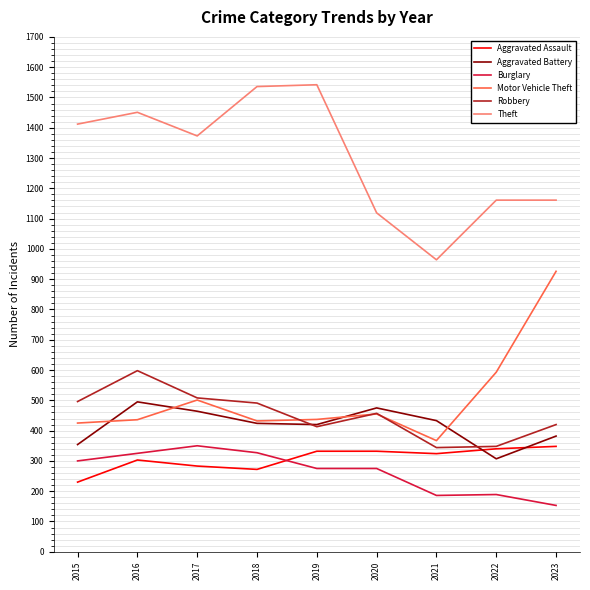

What value does the Robbery series have at 2016?

598